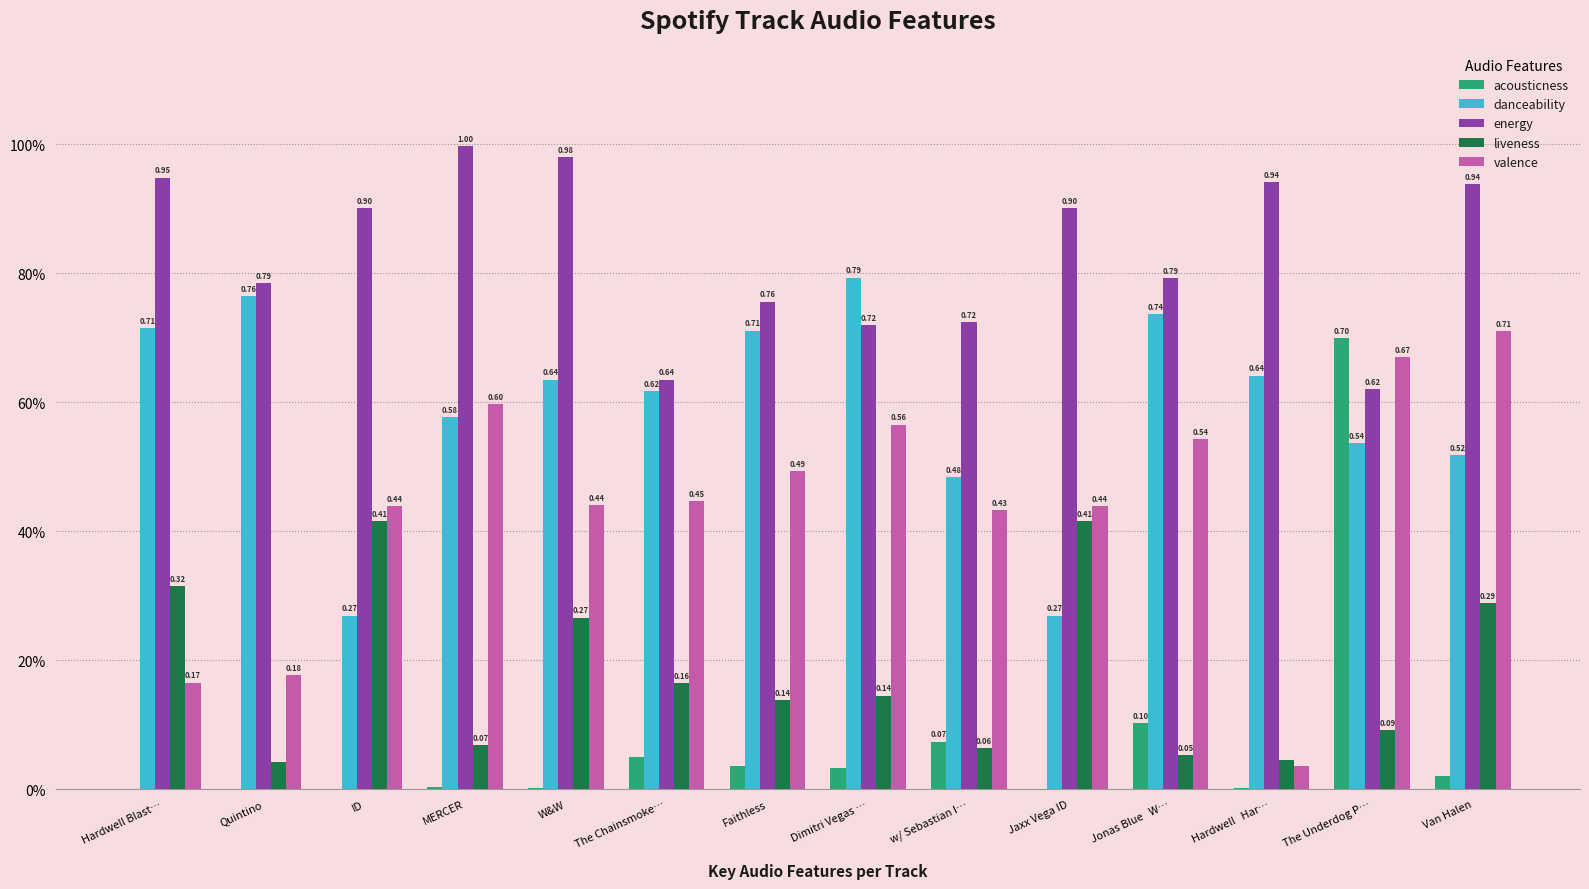

At how many categories does at least one series exceed 0?

14